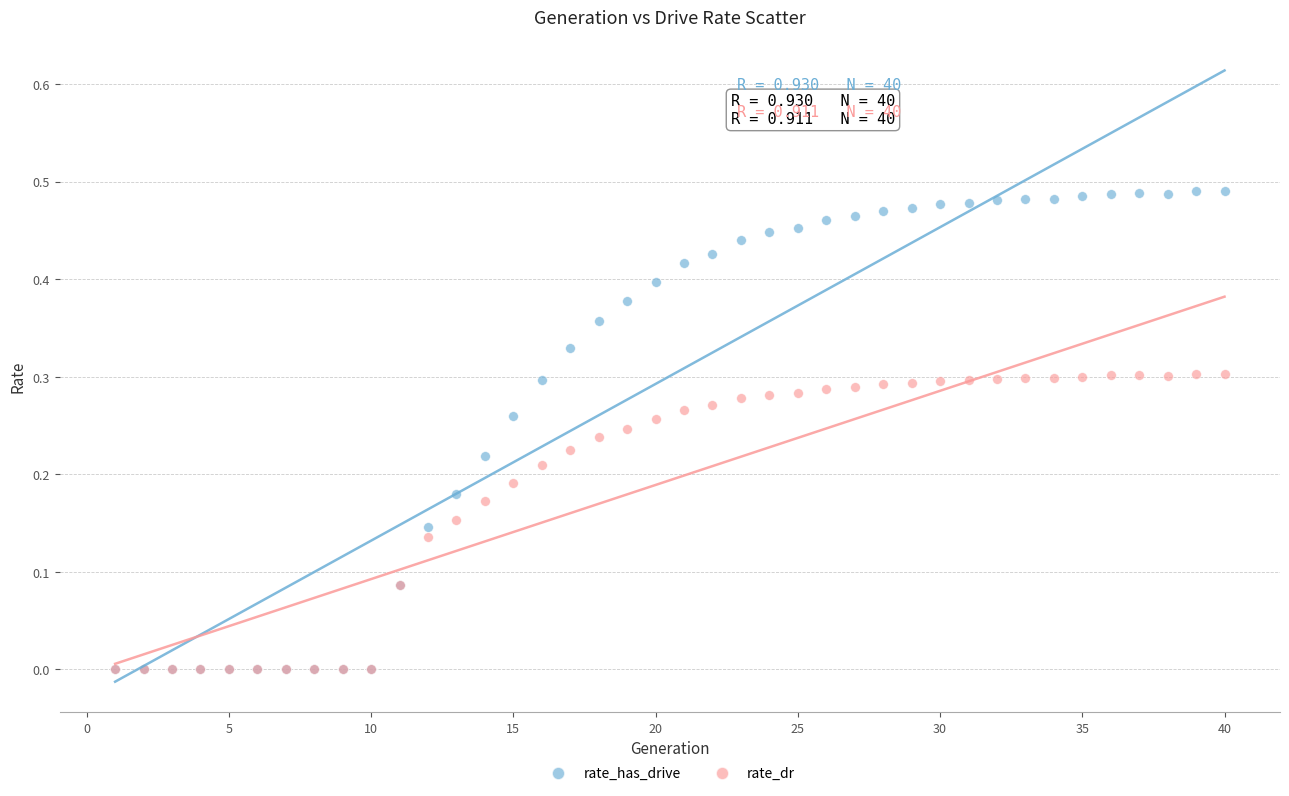

What are all the series names shown in the legend?

rate_has_drive, rate_dr